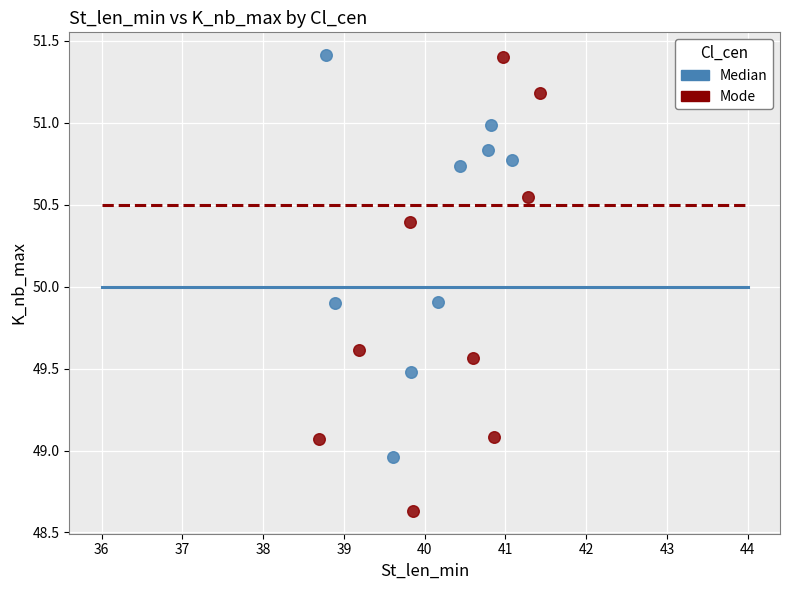

Which series has the widest spread of Y values?

Mode